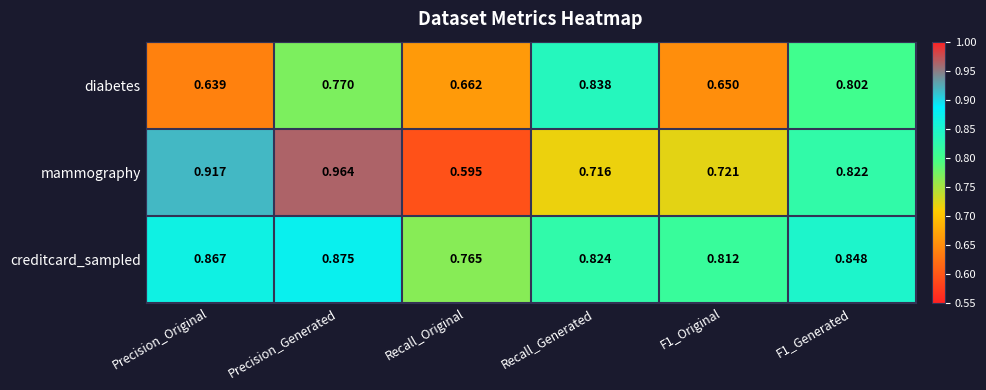

What is the difference between the highest and lowest values at Precision_Generated?

0.2